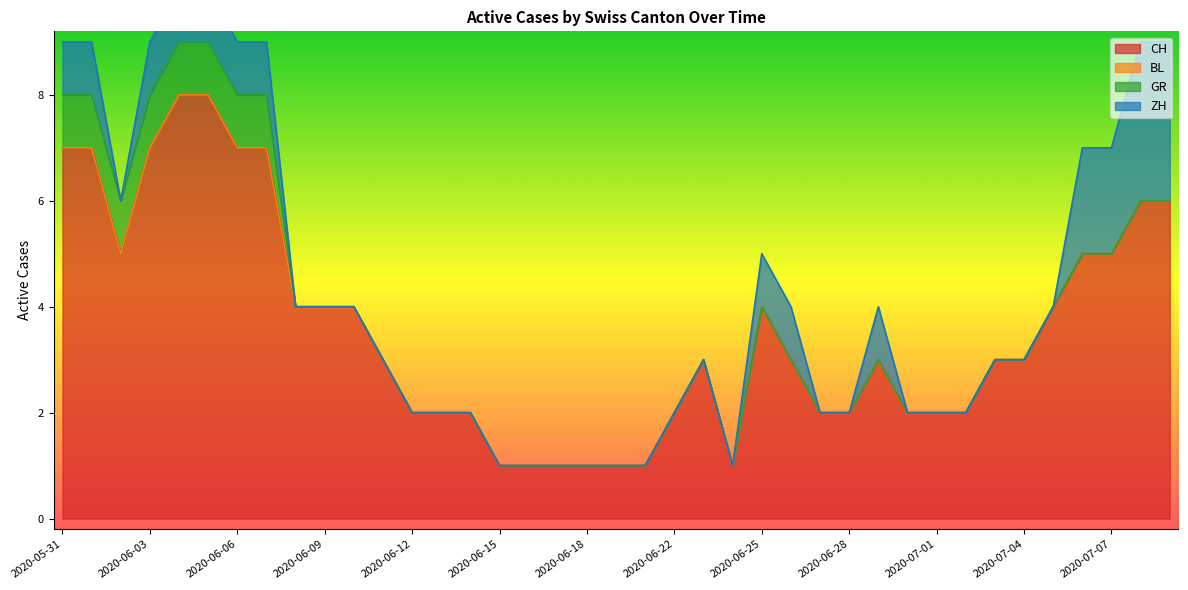

Between 2020-06-03 and 2020-07-04, which series saw the biggest shift?

CH